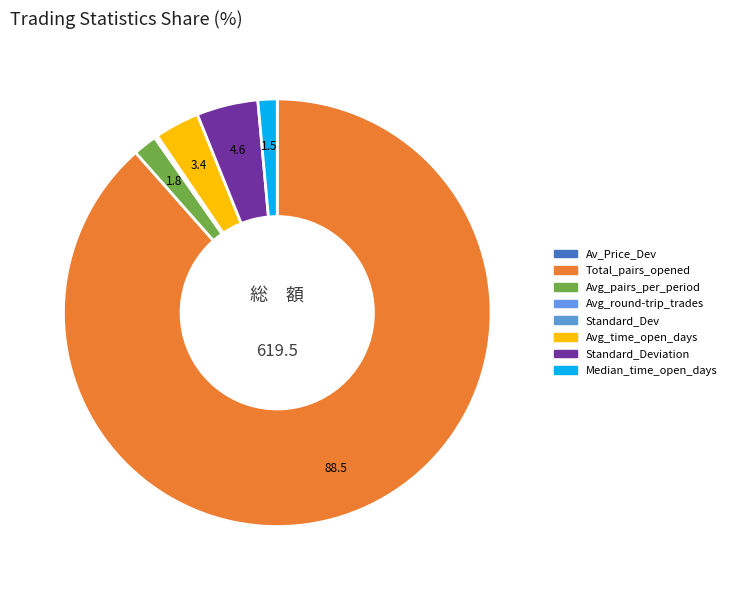

How many slices are in this pie chart?

8